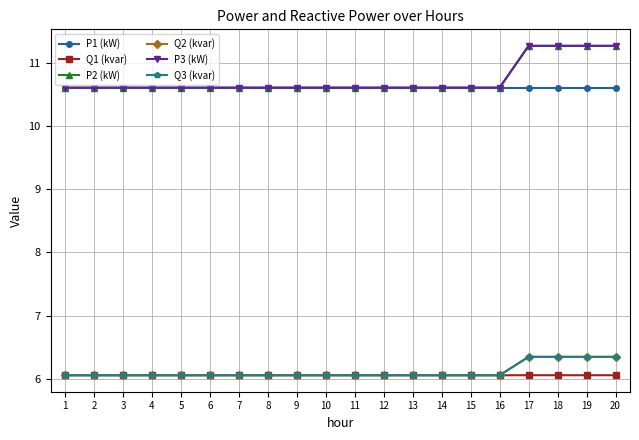

The Q2 (kvar) series shows 9.0 at 2. True or false?

False